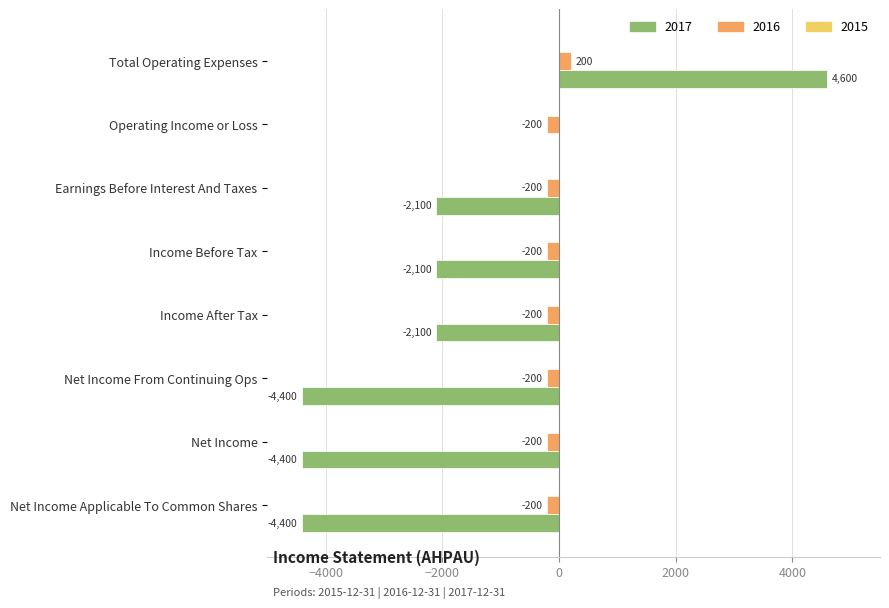

Which category has the highest value in the 2016 series?

Total Operating Expenses